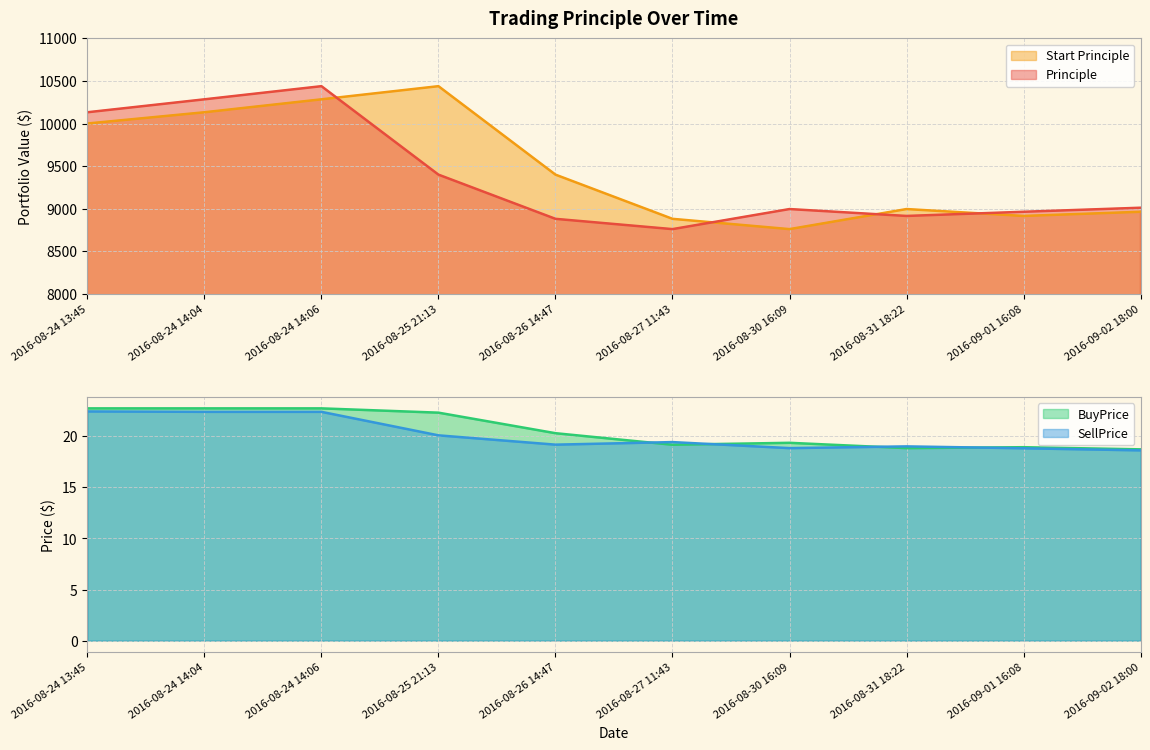

What is the spread (max minus min) of values at 2016-08-24 13:45?

10109.6